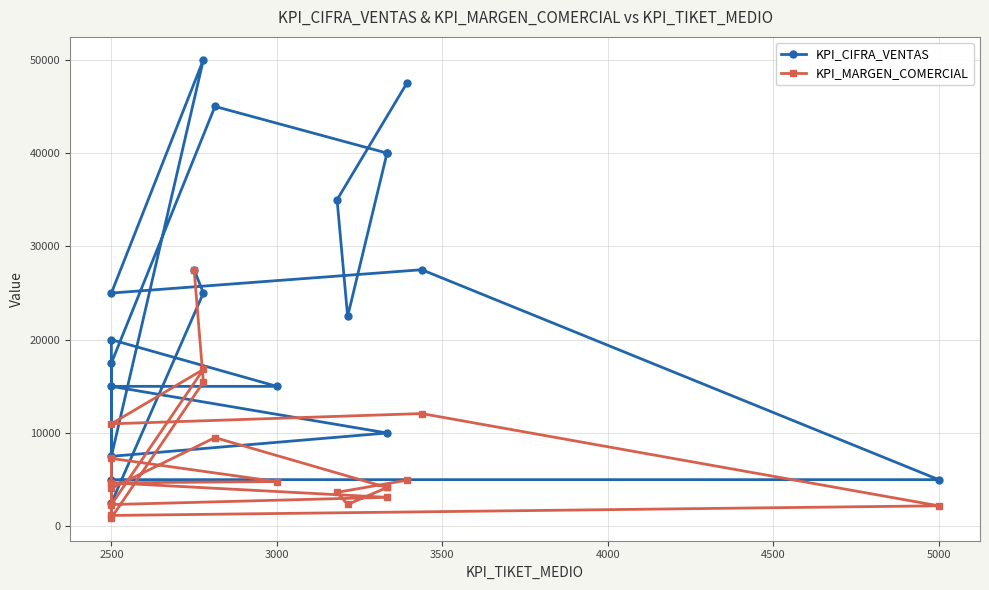

True or false: KPI_CIFRA_VENTAS and KPI_MARGEN_COMERCIAL intersect in this chart.

False